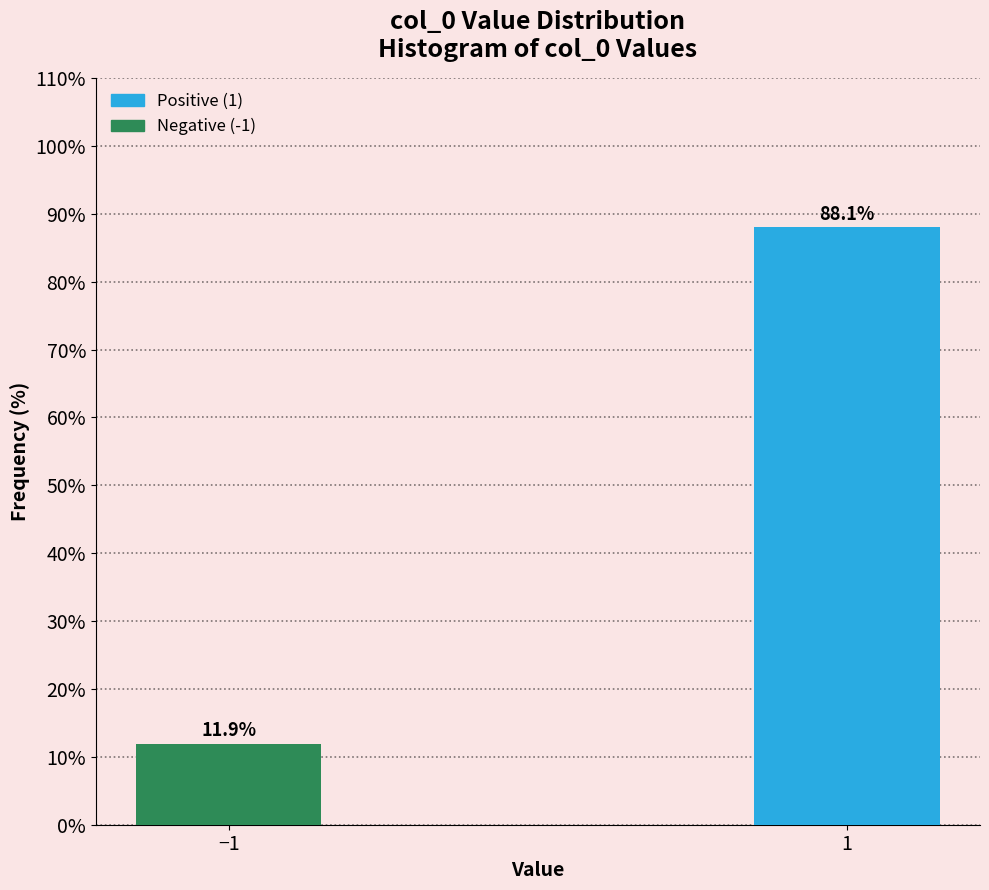

Reading left to right, extract all data points from this chart.

11.9	88.1